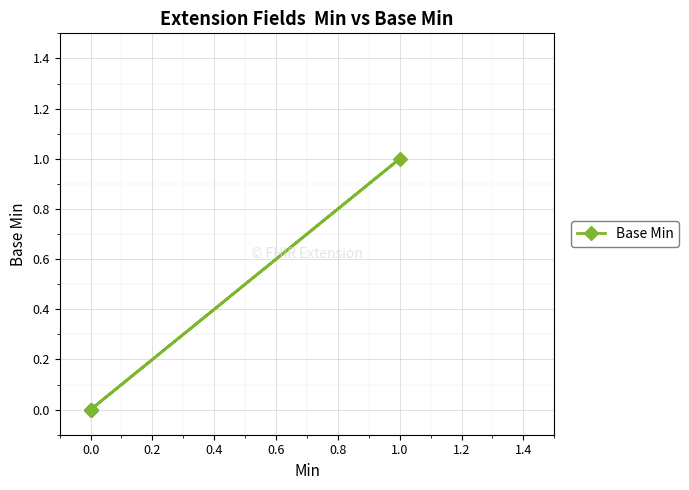

True or false: the data shows -1 at 0.0.

False